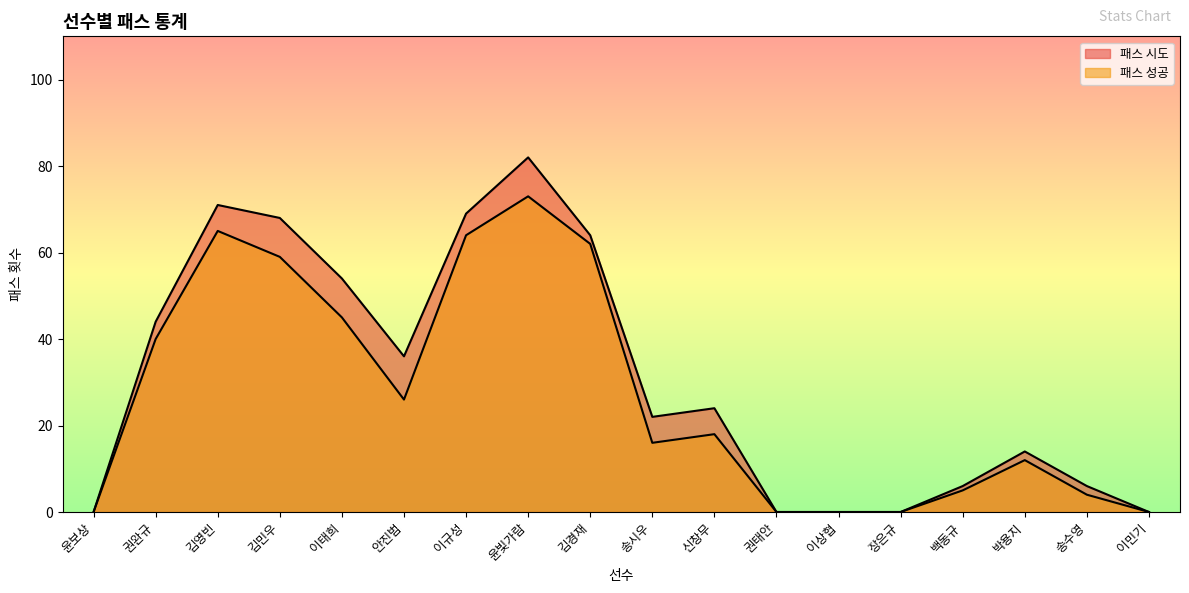

How many lines are shown in the chart?

2